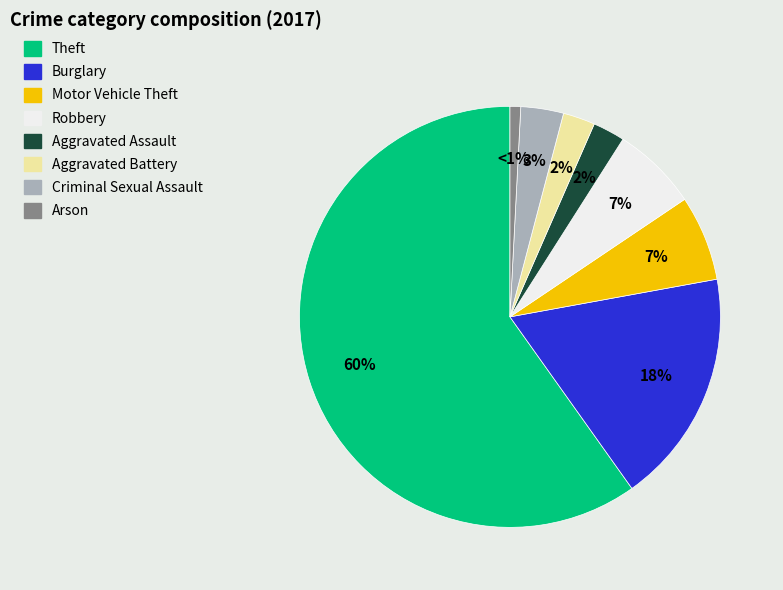

To the nearest percent, what percentage of the pie is Arson?

1%